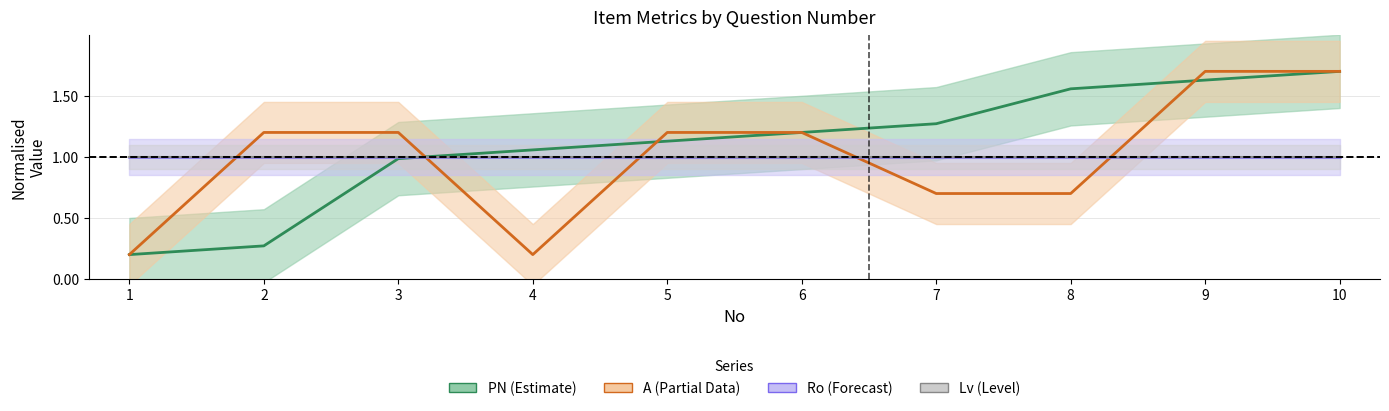

The value of PN at 3 is 1.0. True or false?

True